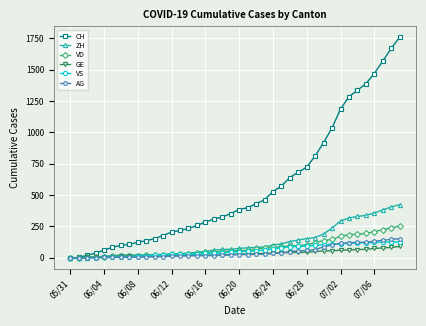

What is the highest value of the GE series?

91